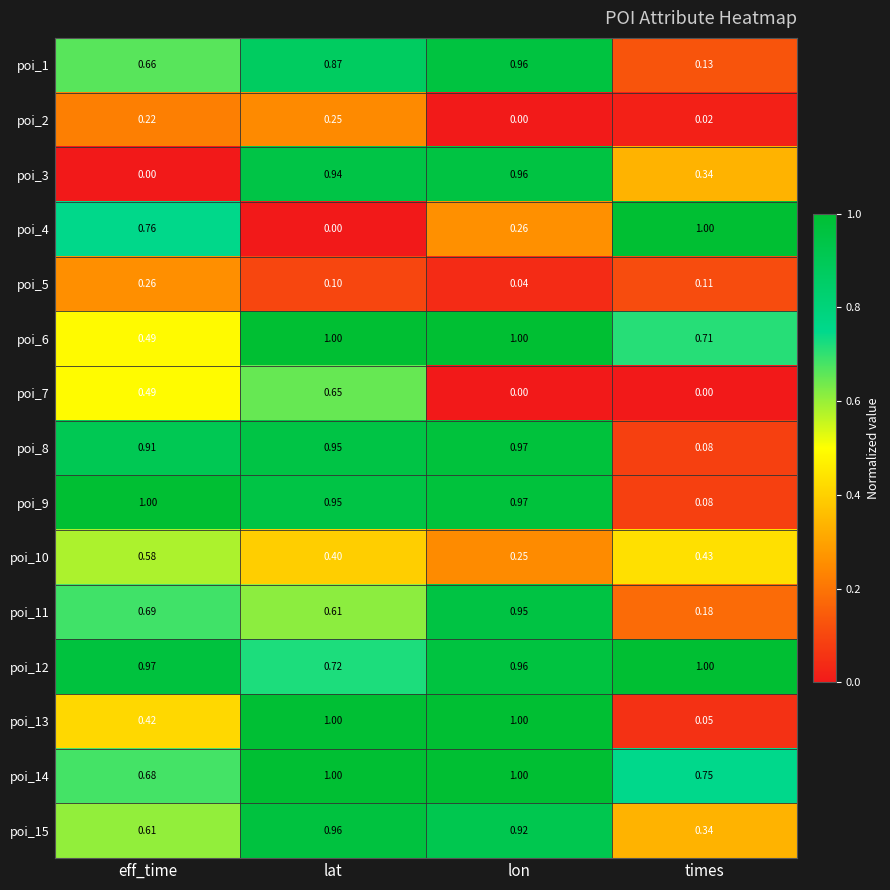

Where is poi_12 nearest to the value 0?

lat